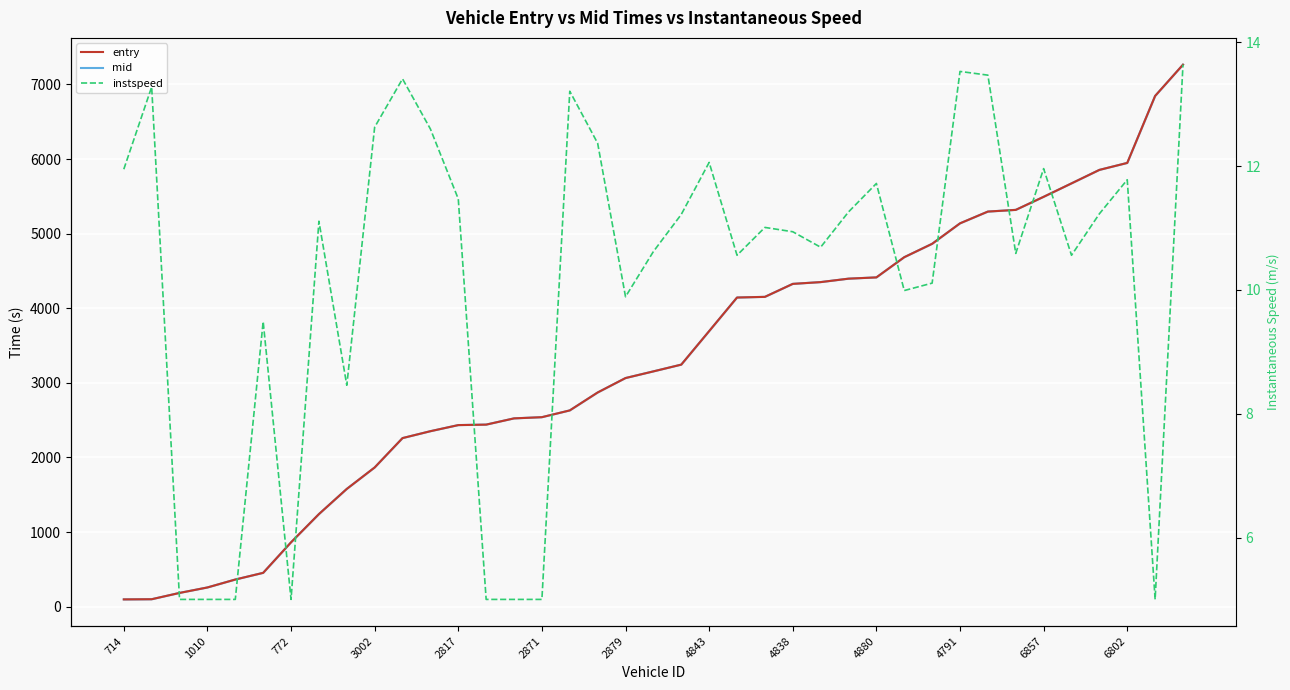

Which series has the largest total across all categories?

mid